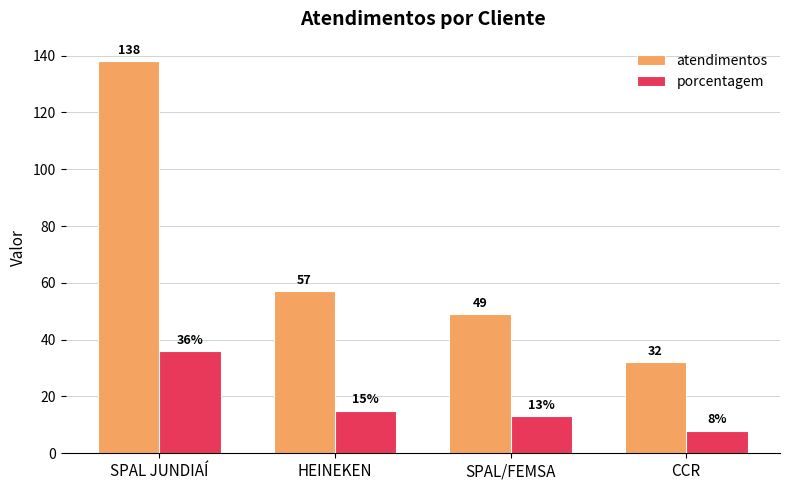

What is the difference between the maximum and minimum values in the porcentagem series?

28